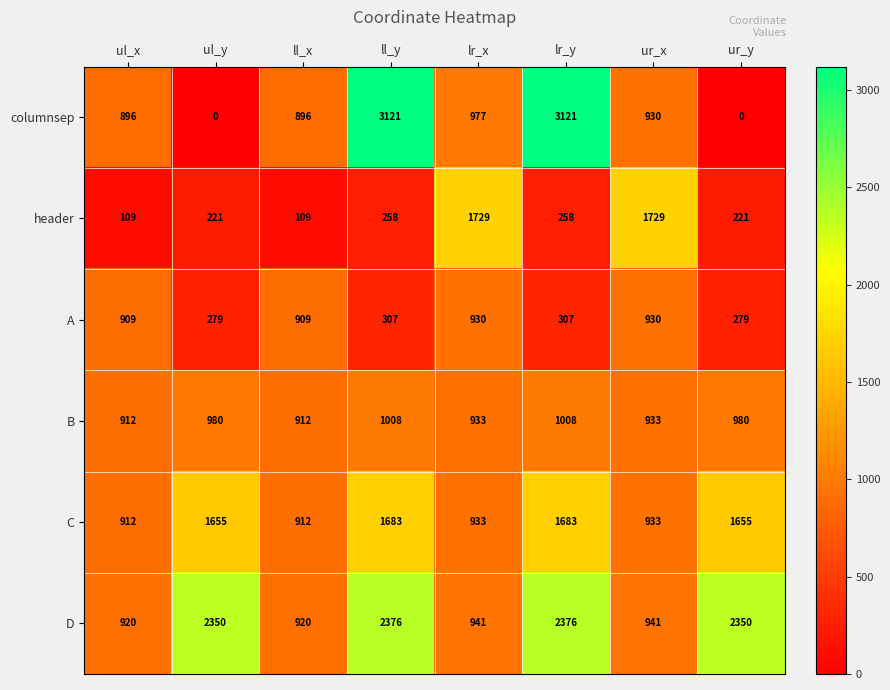

Is it true that C equals 1449 at lr_x?

False